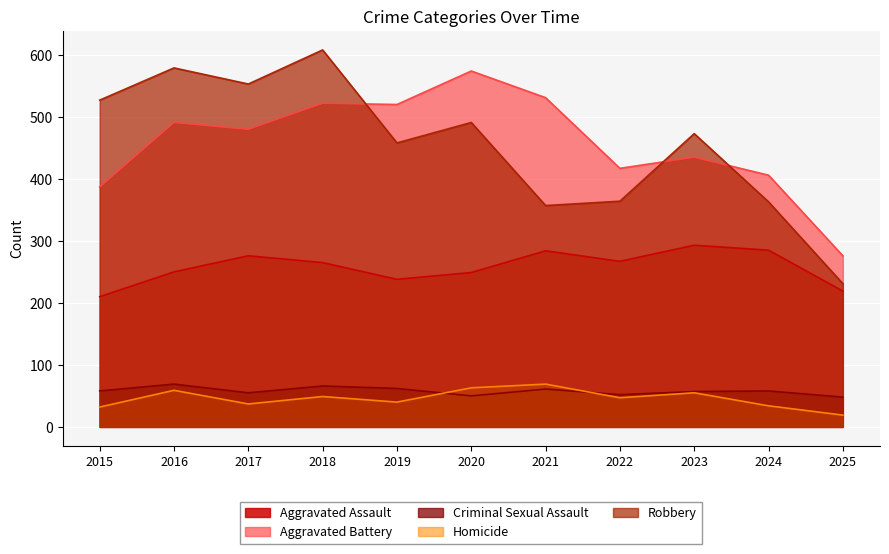

What is the difference between the Robbery values at 2017 and 2023?

80